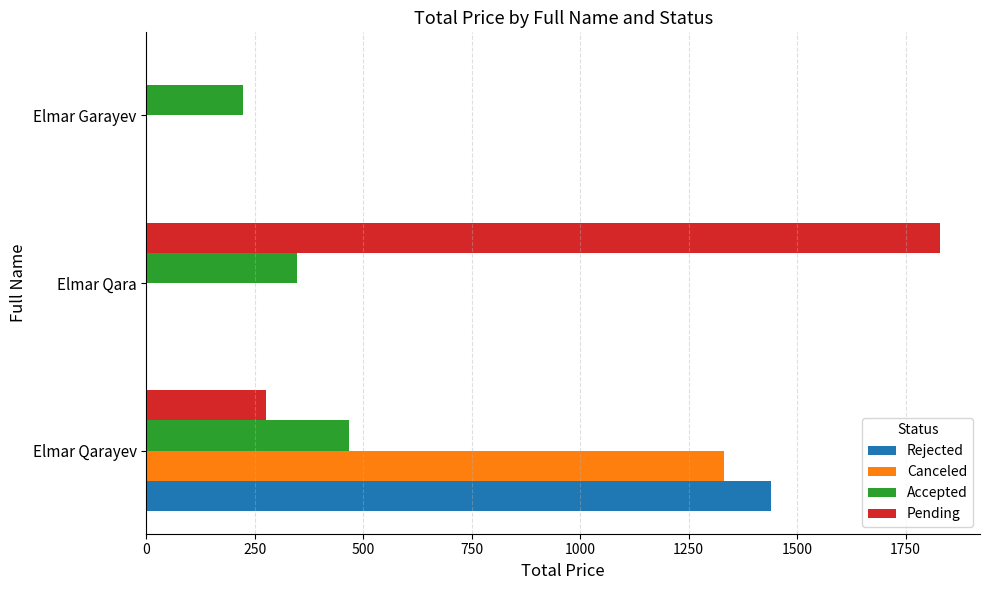

What is the sum of all Pending values?

2106